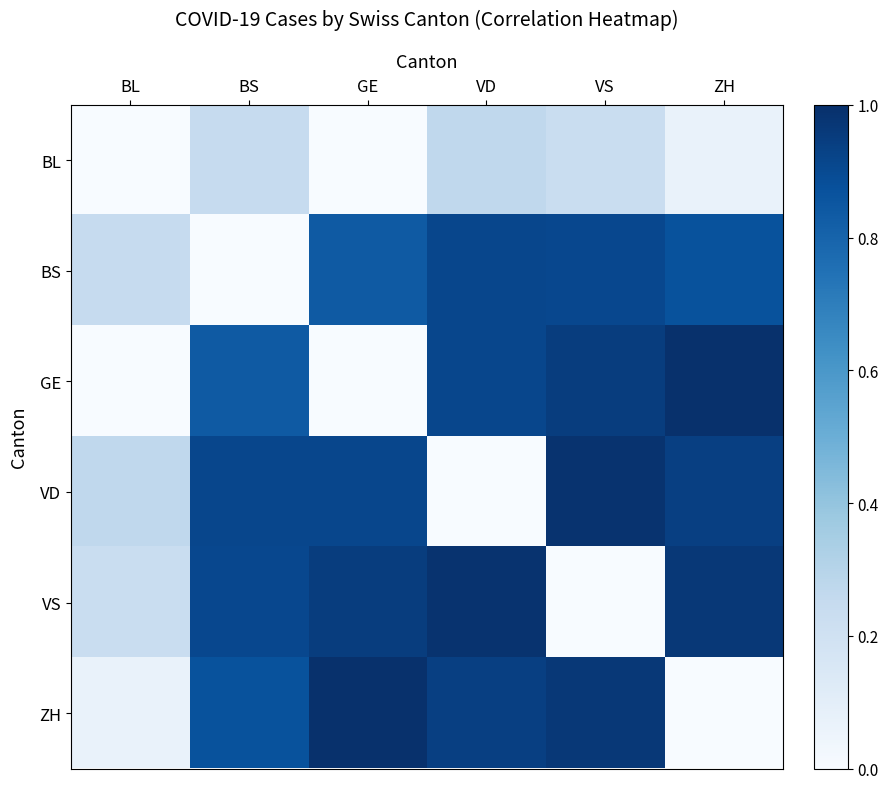

Reading right to left, extract all data points from this chart.

BL: ZH=0.1	VS=0.2	VD=0.3	GE=0.0	BS=0.2	BL=0.0
BS: ZH=0.9	VS=0.9	VD=0.9	GE=0.8	BS=0.0	BL=0.2
GE: ZH=1.0	VS=0.9	VD=0.9	GE=0.0	BS=0.8	BL=0.0
VD: ZH=0.9	VS=1.0	VD=0.0	GE=0.9	BS=0.9	BL=0.3
VS: ZH=1.0	VS=0.0	VD=1.0	GE=0.9	BS=0.9	BL=0.2
ZH: ZH=0.0	VS=1.0	VD=0.9	GE=1.0	BS=0.9	BL=0.1